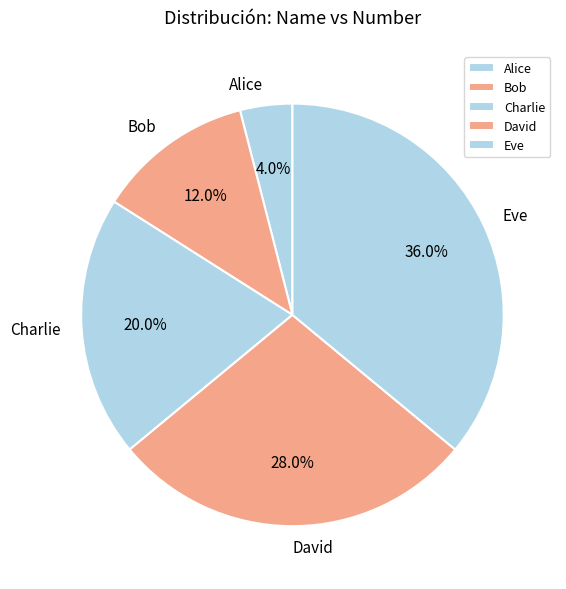

Combined, what portion of the pie is Bob and Alice?

16.0%